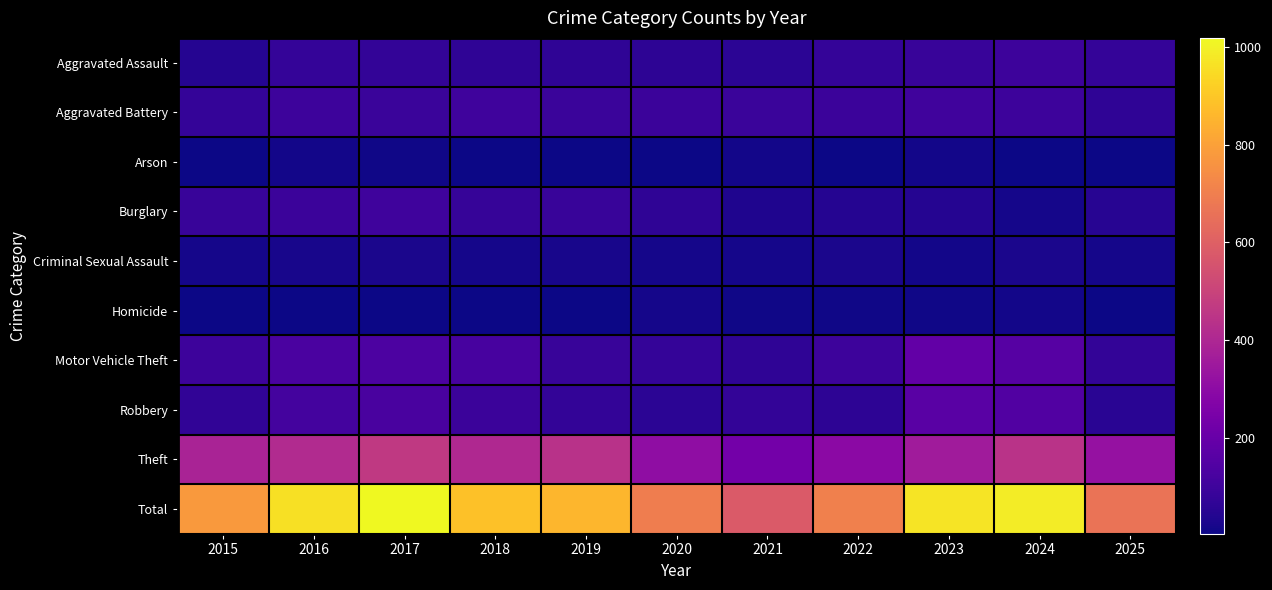

At how many categories does at least one series exceed 956?

4